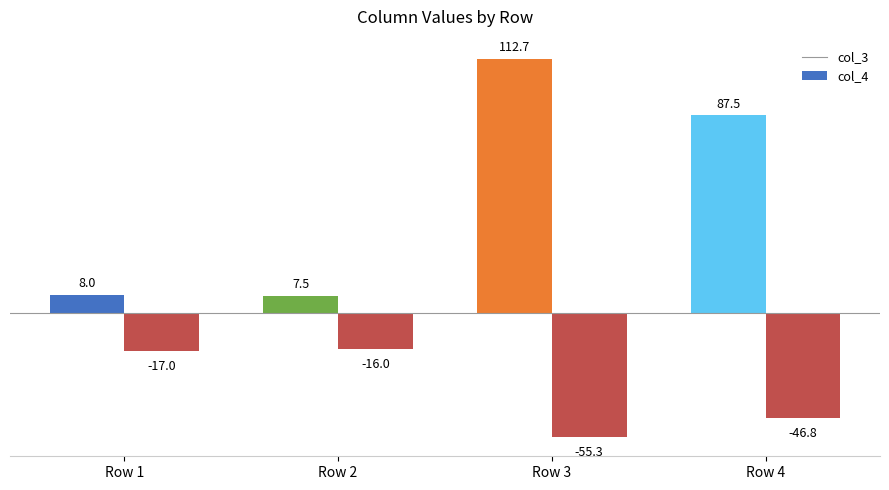

List the series in order of their peak value, highest first.

col_3, col_4